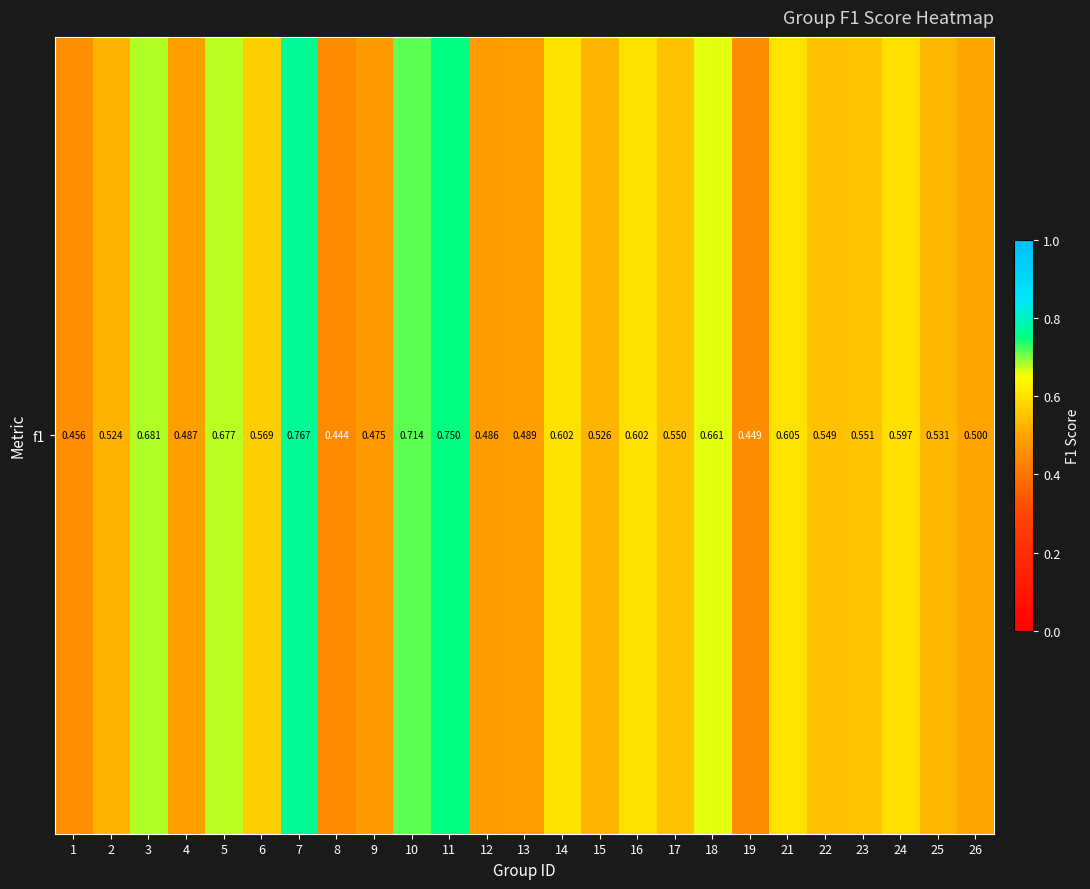

Reading left to right, extract all data points from this chart.

0.5	0.5	0.7	0.5	0.7	0.6	0.8	0.4	0.5	0.7	0.8	0.5	0.5	0.6	0.5	0.6	0.5	0.7	0.4	0.6	0.5	0.6	0.6	0.5	0.5